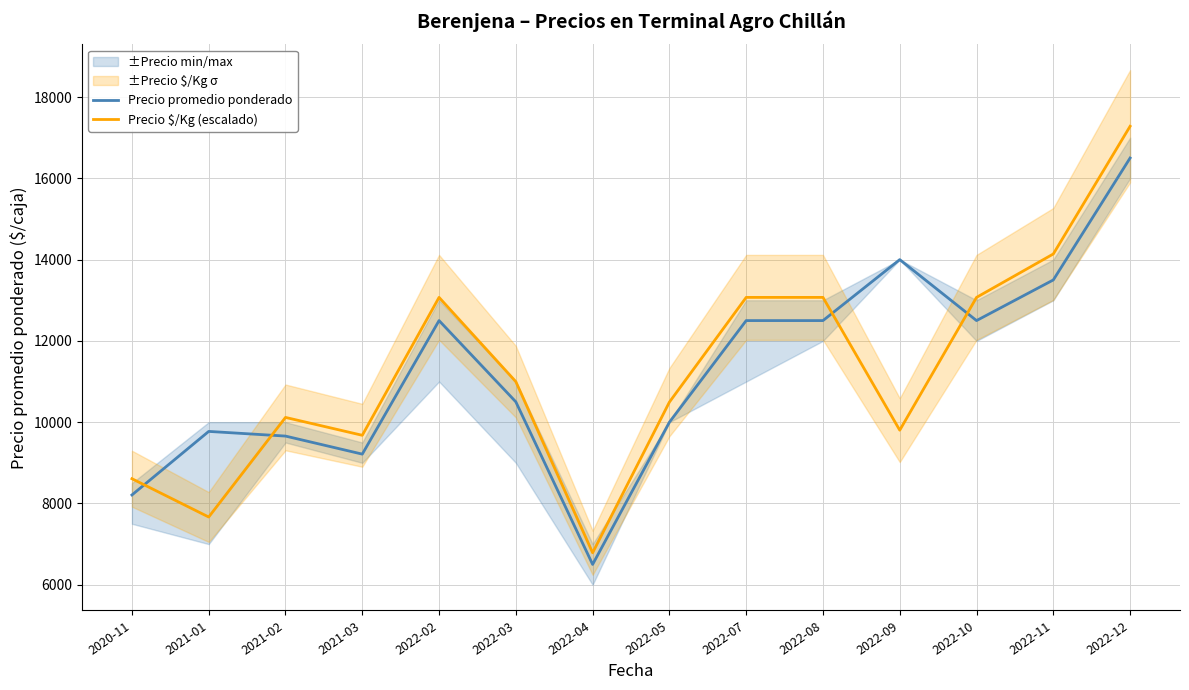

What is the label of the 2nd point from the right?

2022-11